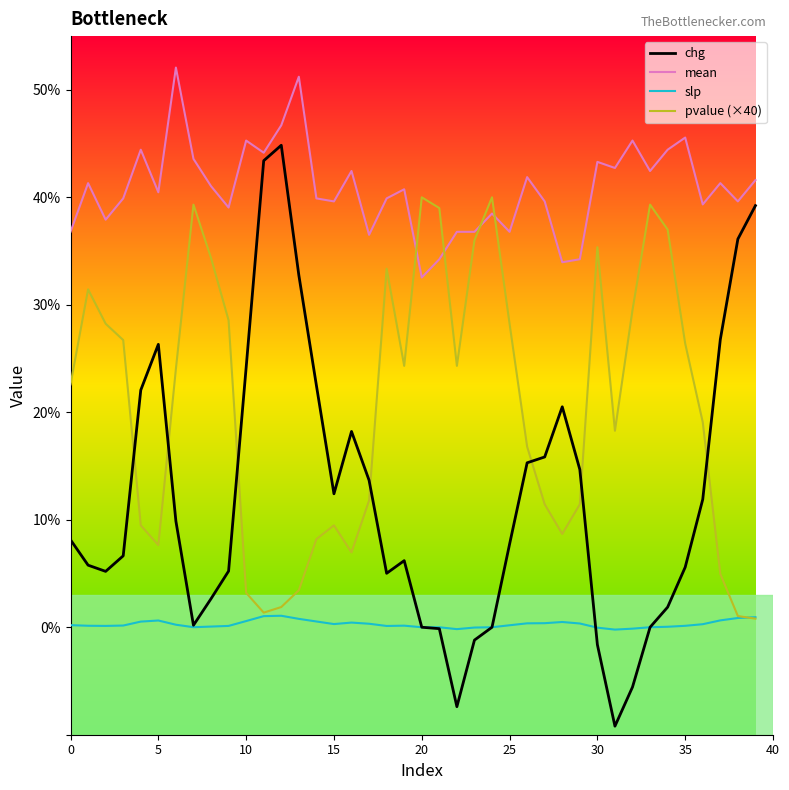

What is the difference between the maximum and minimum values in the mean series?

19.5